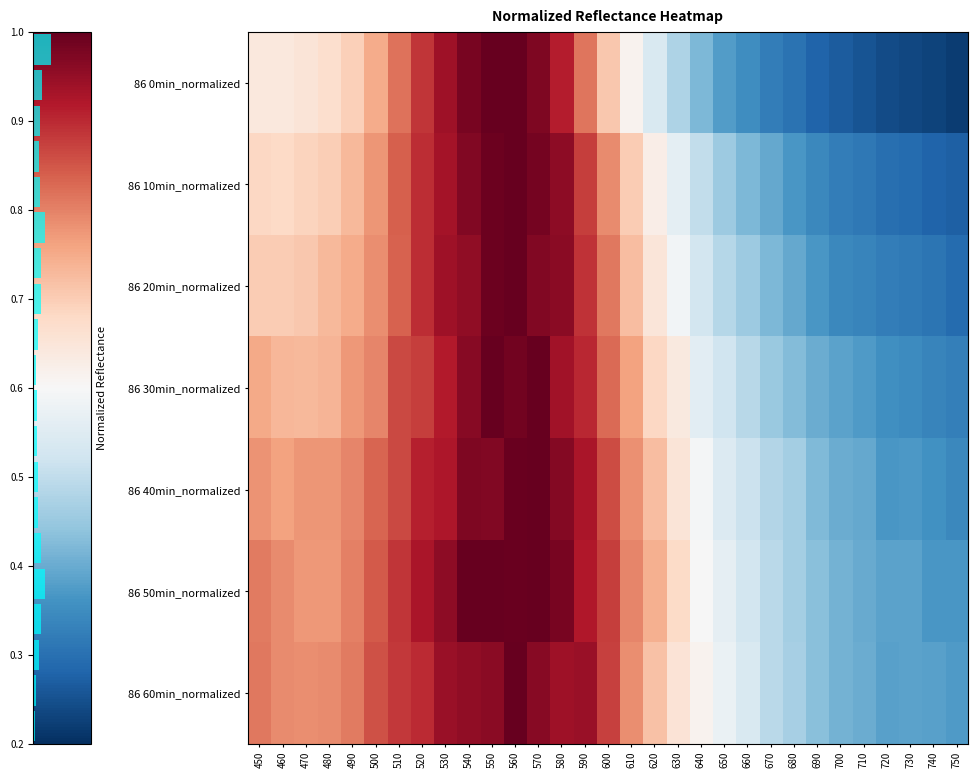

List the series in order of their peak value, lowest first.

86 0min_normalized, 86 10min_normalized, 86 20min_normalized, 86 30min_normalized, 86 40min_normalized, 86 50min_normalized, 86 60min_normalized